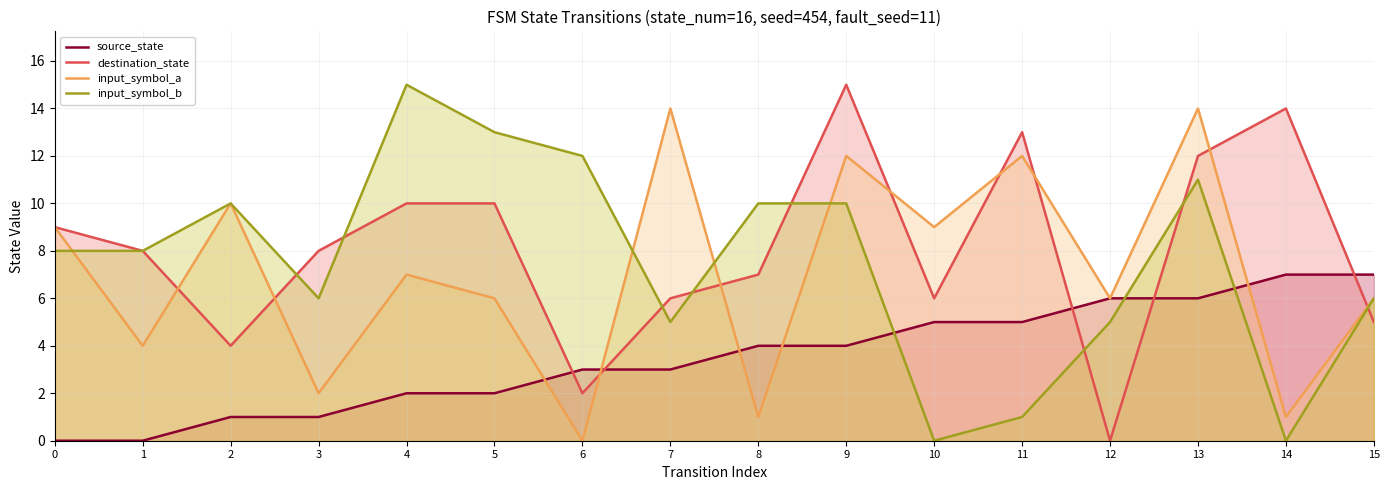

The value of input_symbol_a at 0 is 9. True or false?

True